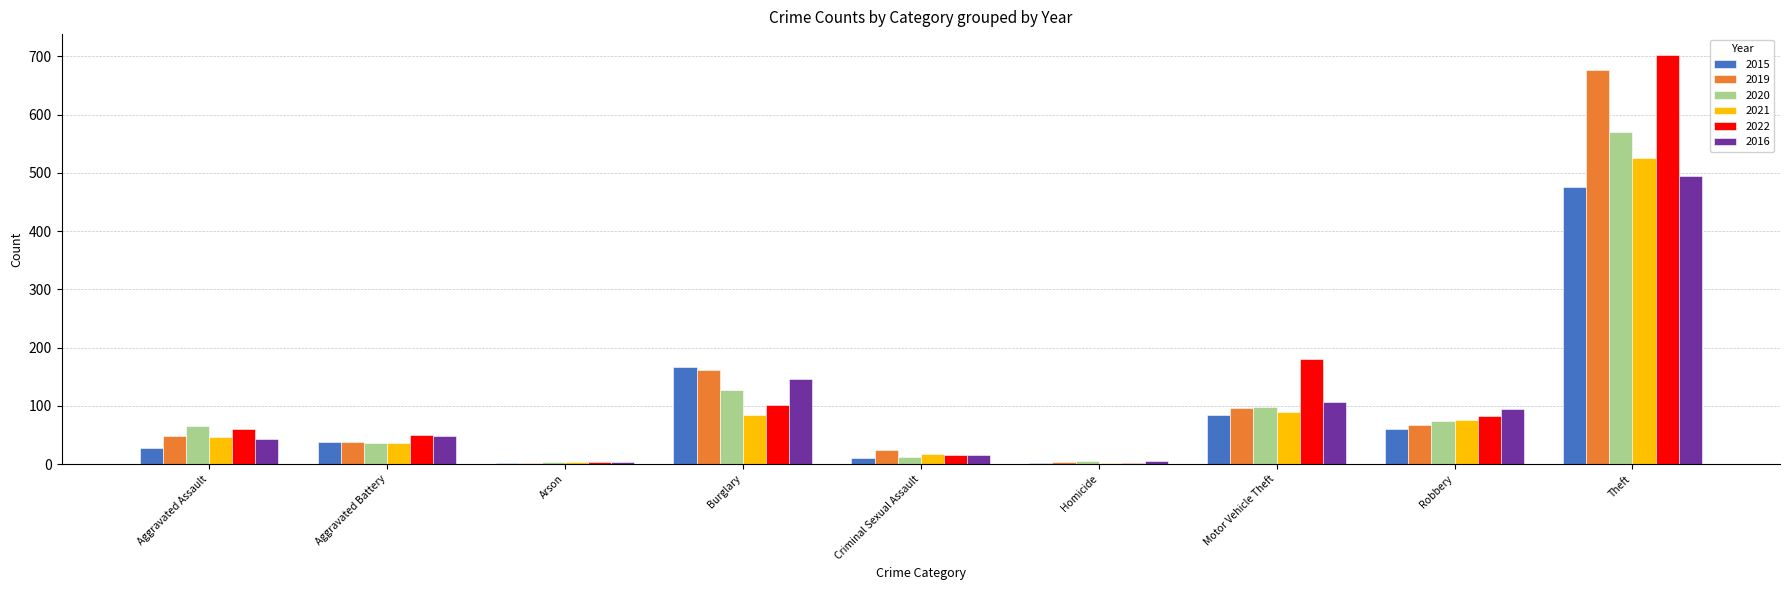

At which category is the sum across all series the highest?

Theft